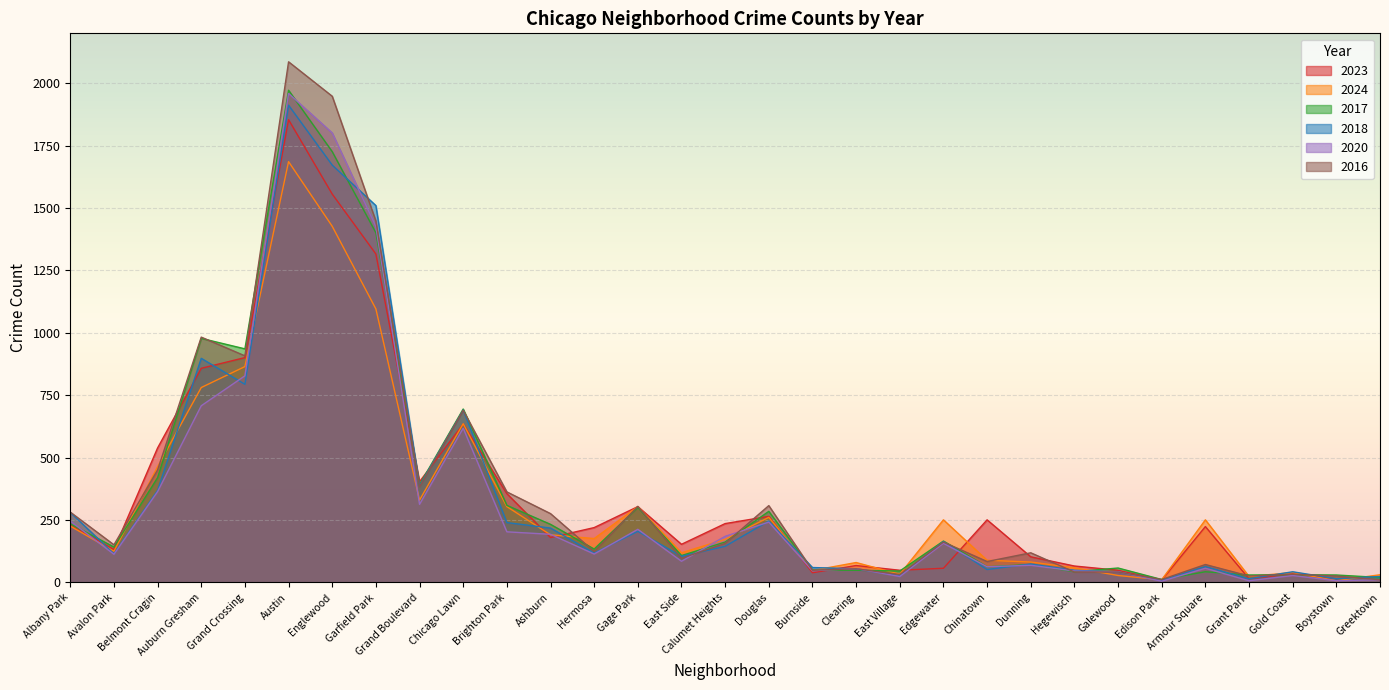

True or false: 2020 and 2023 cross at least once.

True